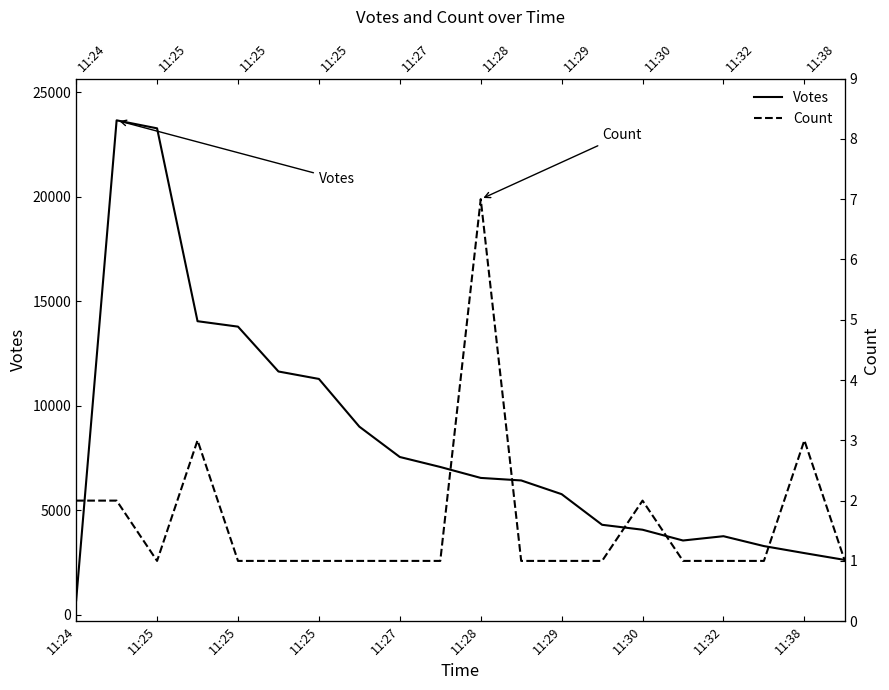

At which label does Votes reach its minimum?

11:24